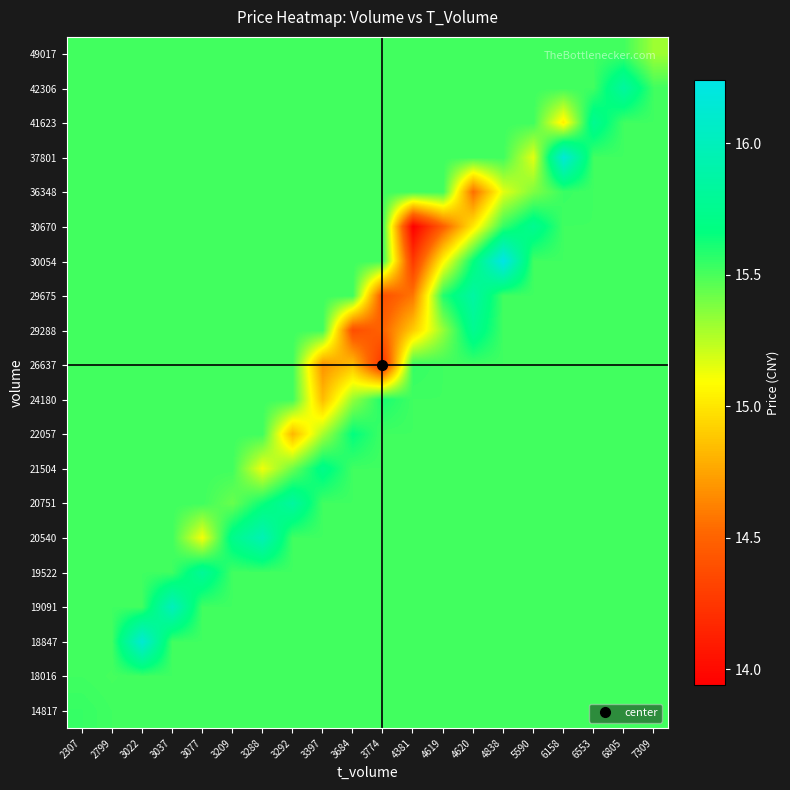

At which category is the sum across all series the highest?

3022